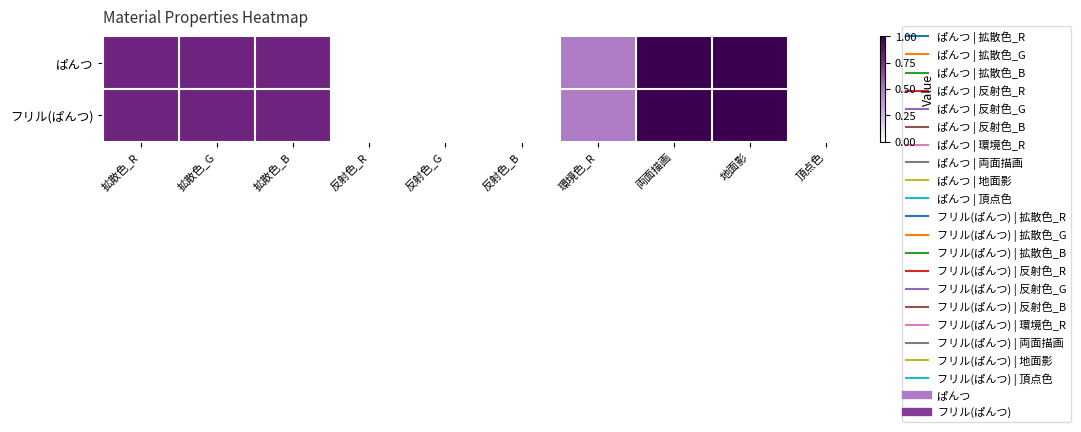

Which series has the largest range (max minus min)?

ぱんつ